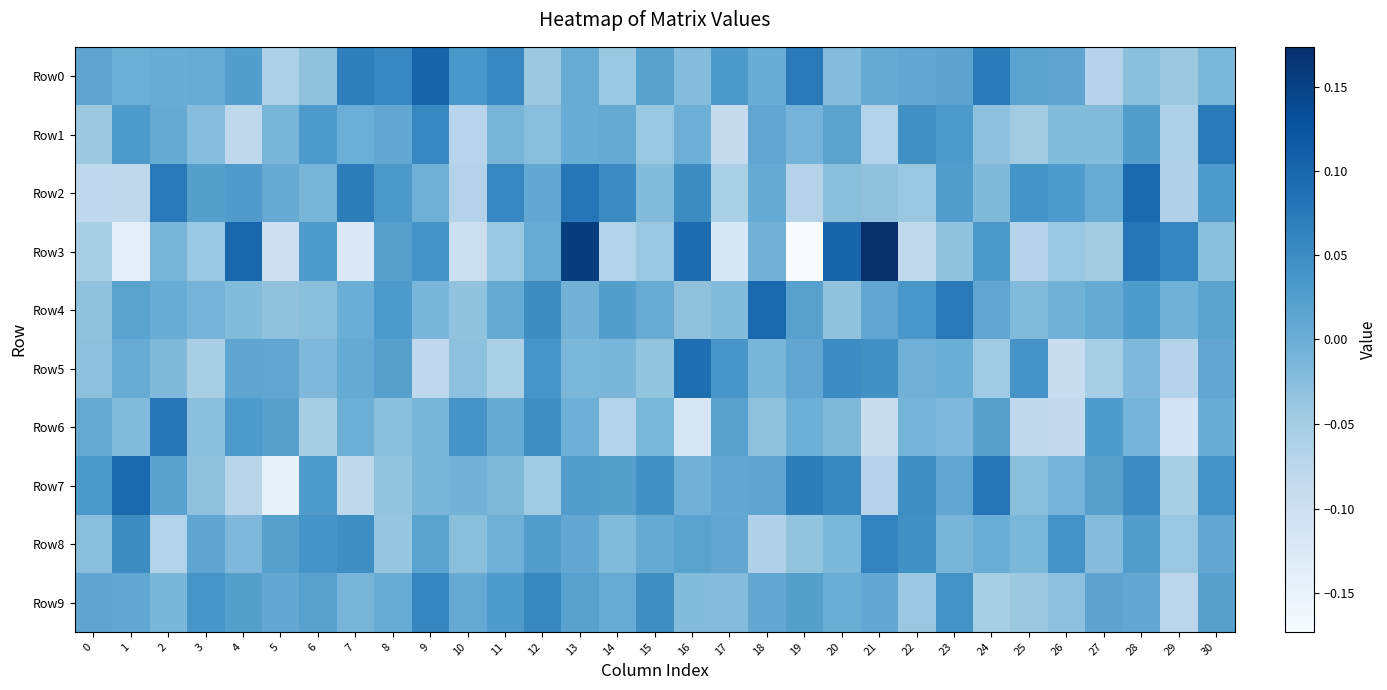

Rank the series by their maximum value, from lowest to highest.

Row9, Row8, Row1, Row6, Row5, Row7, Row4, Row2, Row0, Row3